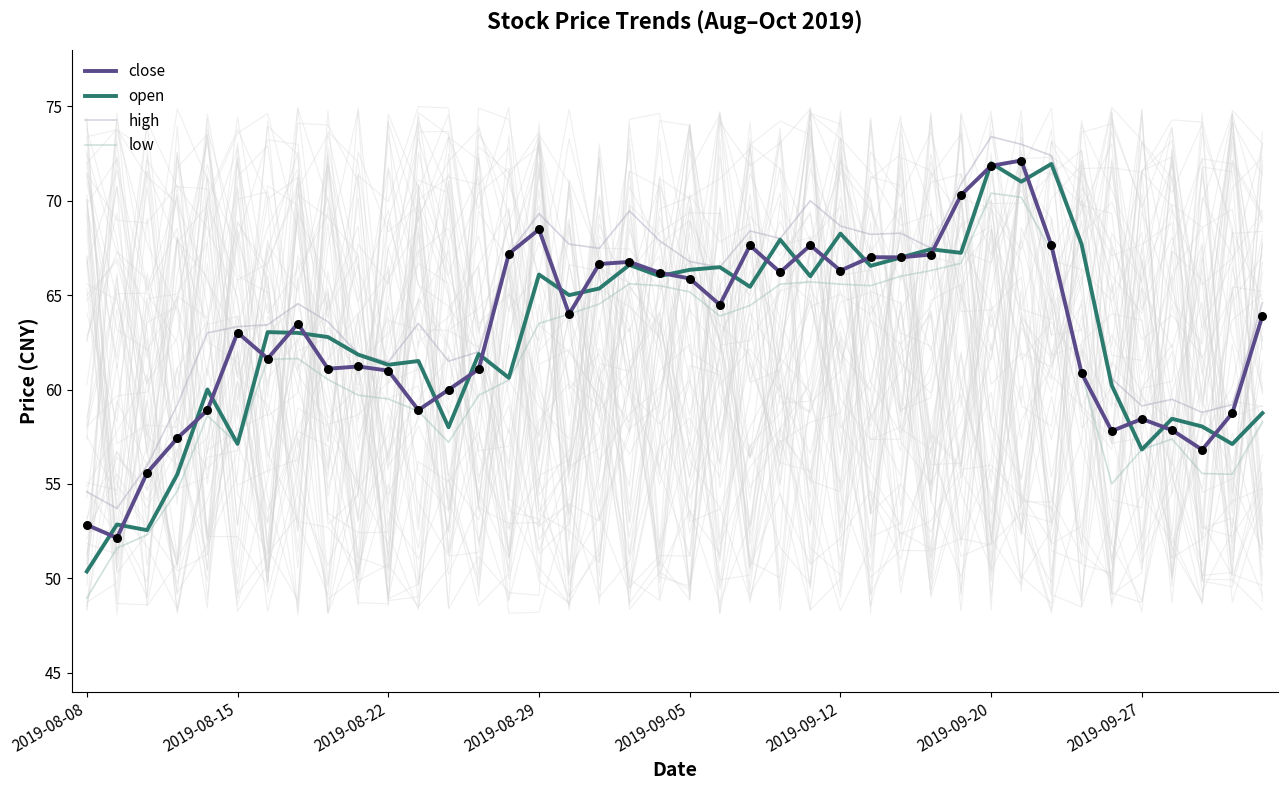

What are all the series names shown in the legend?

close, open, high, low